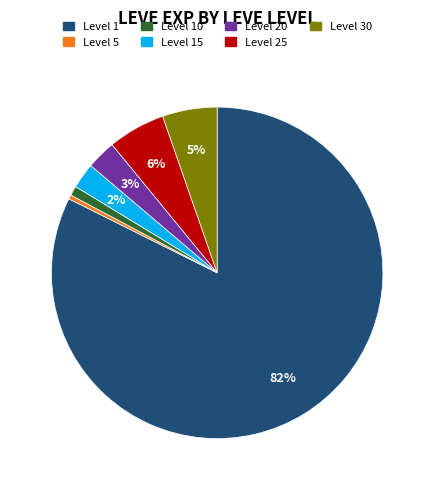

Does any single category account for the majority?

Yes